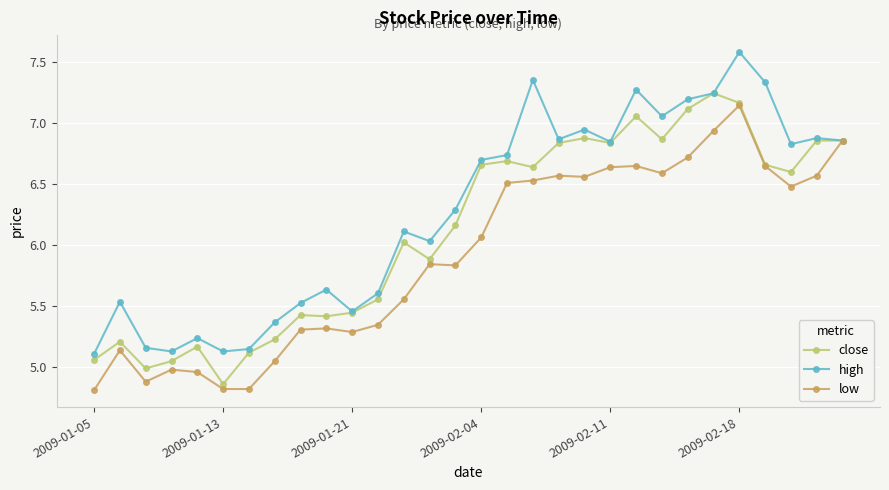

True or false: close has more than 1 points higher than both neighbors.

True